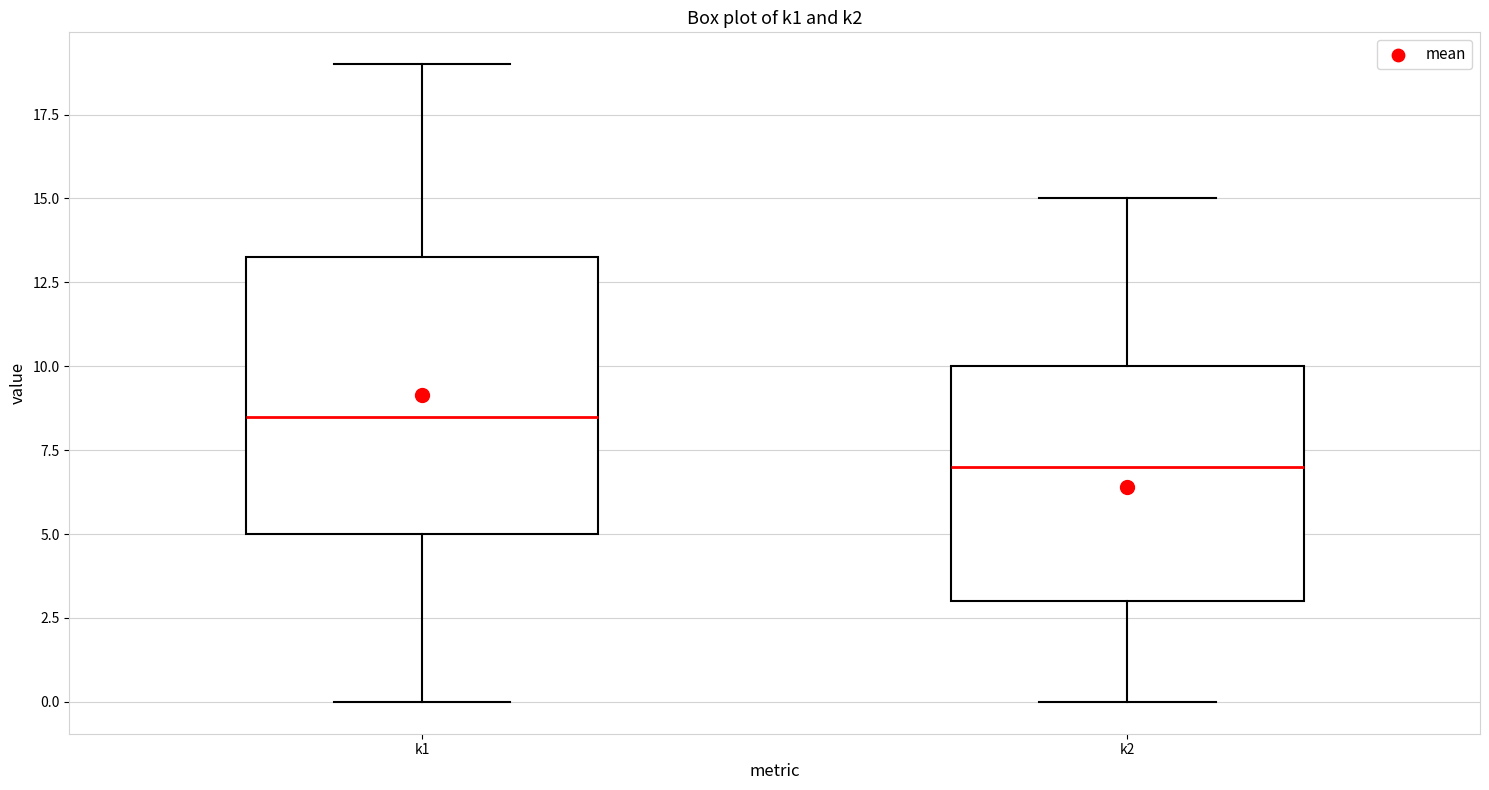

Which box has the lowest median line?

k2